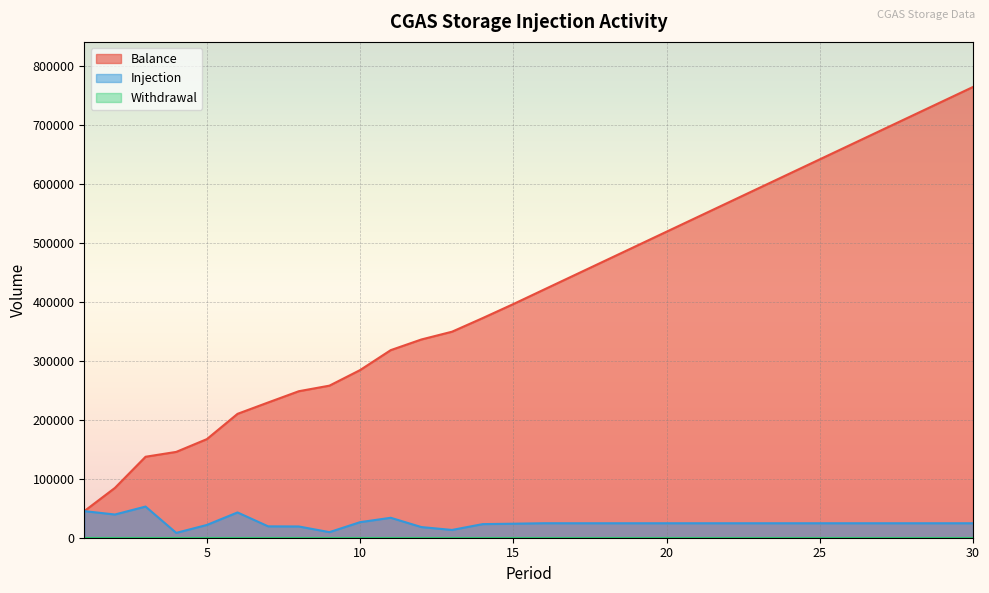

Reading left to right, list all the values displayed in this chart.

Balance: 45113	84490	137323	145539	167195	210064	229359	248429	257889	284290	318106	336176	349363	372433	396209	420786	445328	469870	494412	518954	543496	568038	592580	617122	641664	666206	690748	715290	739832	764374
Injection: 45113	39377	52833	8216	21656	42869	19295	19070	9460	26401	33816	18070	13187	23070	23776	24577	24542	24542	24542	24542	24542	24542	24542	24542	24542	24542	24542	24542	24542	24542